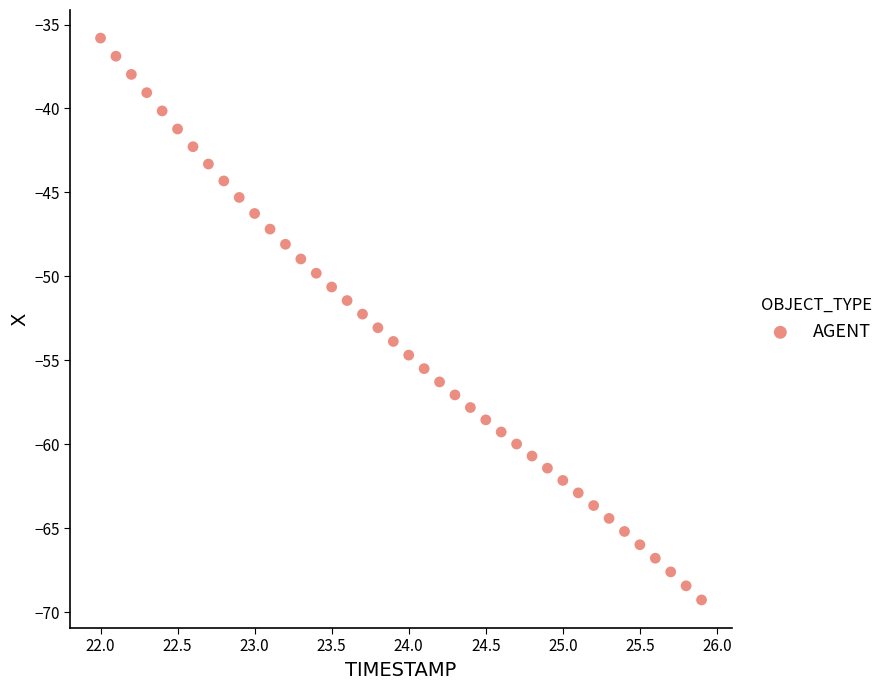

What is the range of X values (max minus min)?

3.9